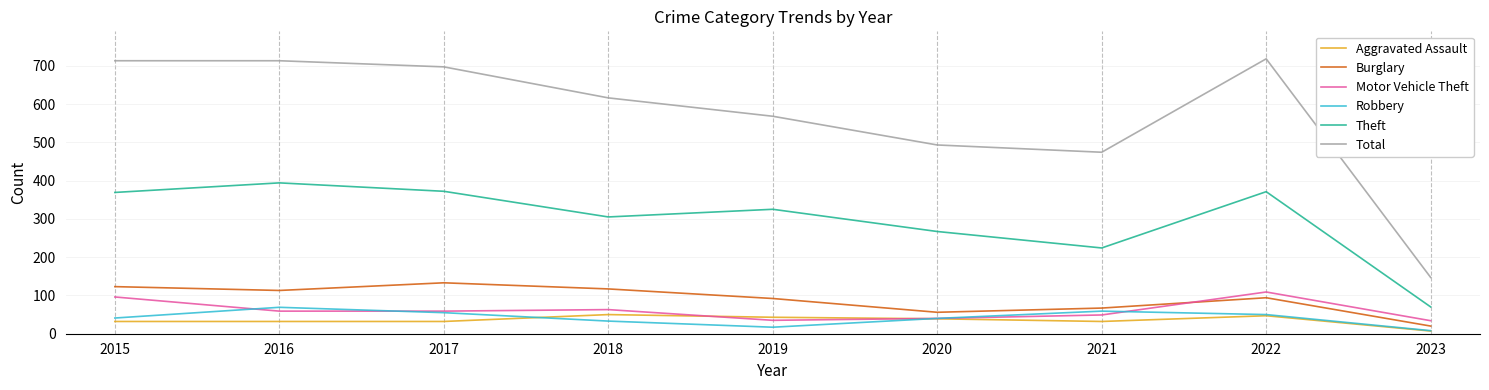

Where is Total nearest to the value 432?

2021